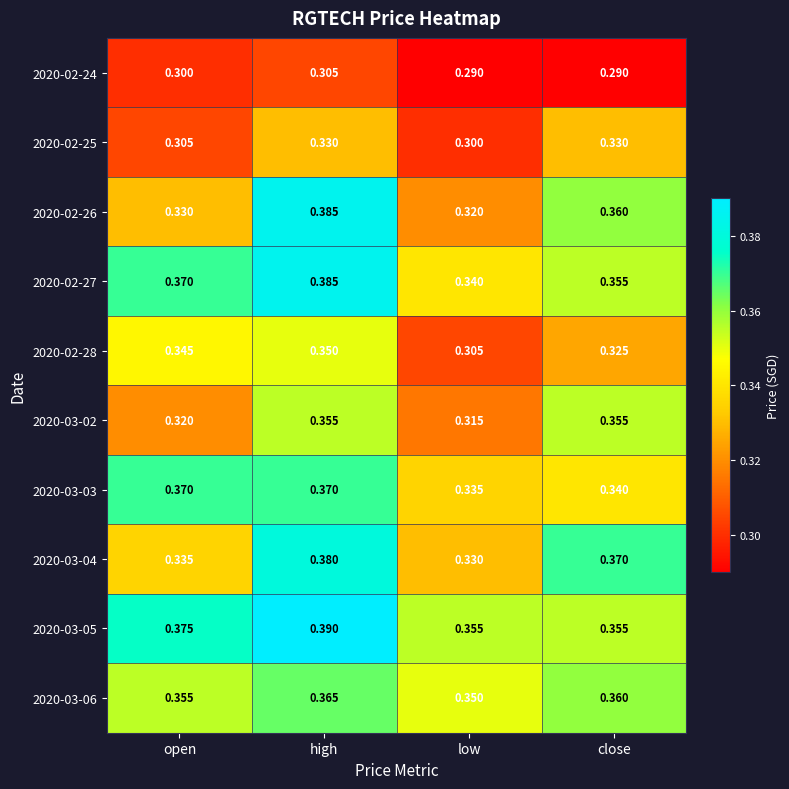

Where is 2020-02-27 nearest to the value 0?

low